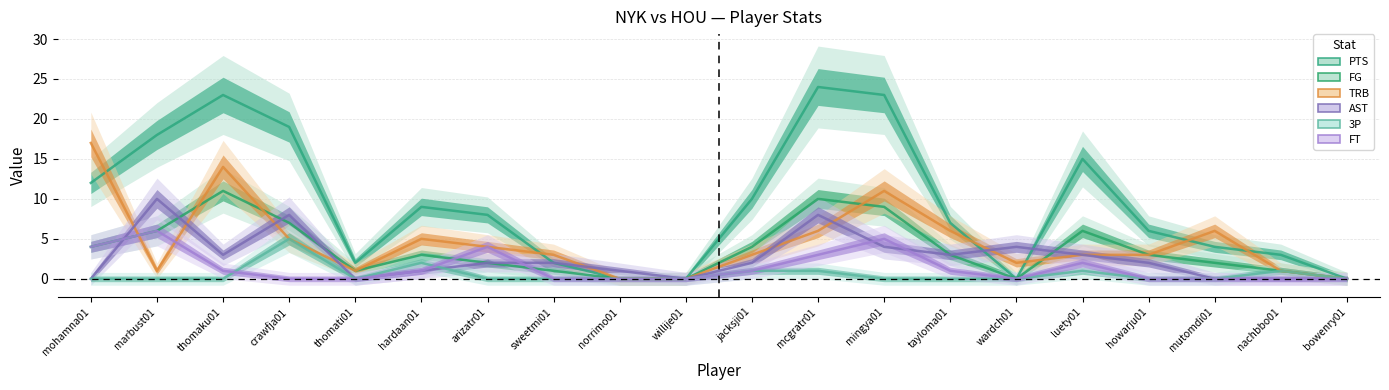

Where is FT nearest to the value 3?

mcgratr01